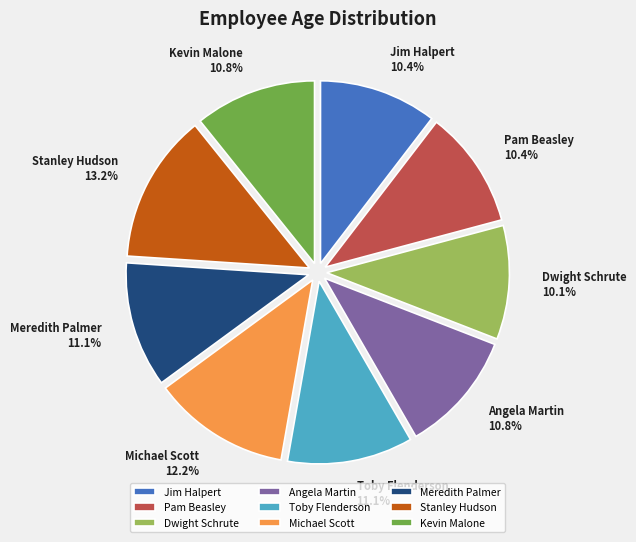

What percentage is the Michael Scott slice, to the nearest percent?

12%